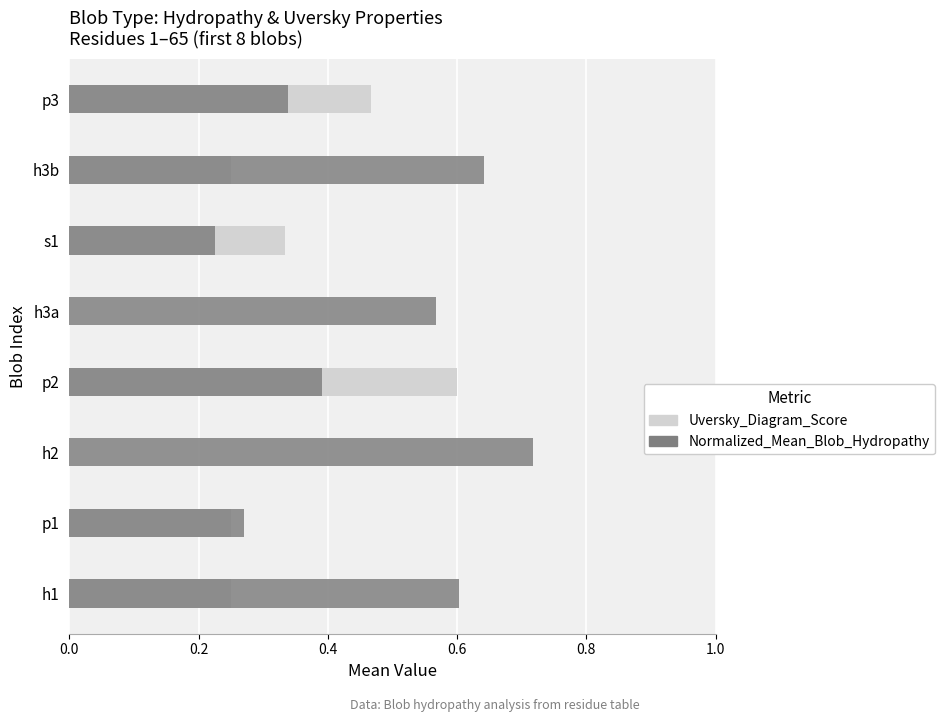

How many distinct data groups are displayed?

2